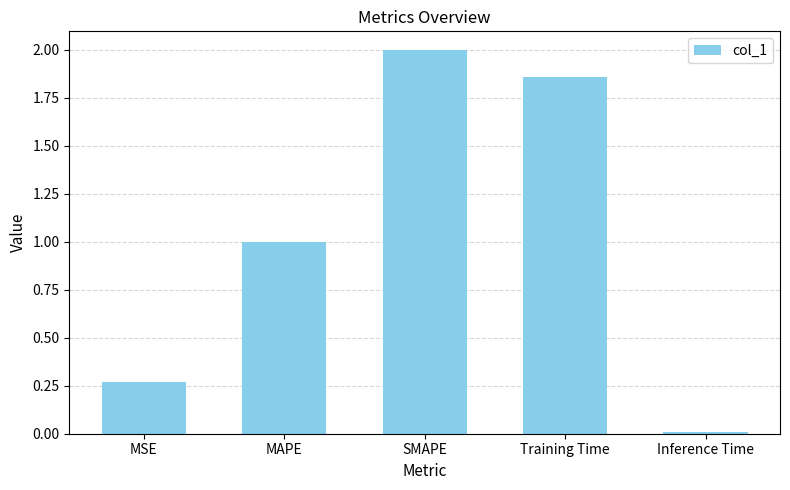

List the labels in order of value, largest first.

SMAPE, Training Time, MAPE, MSE, Inference Time